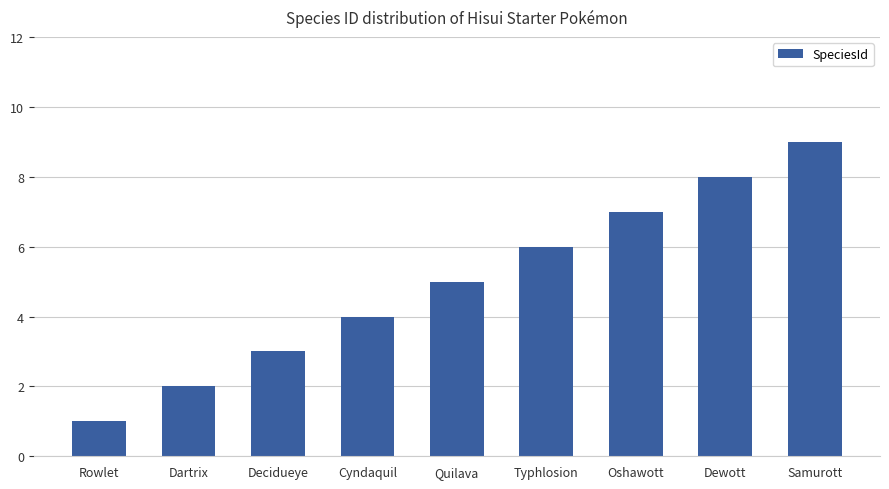

What is the difference between the values at Dartrix and Dewott?

6